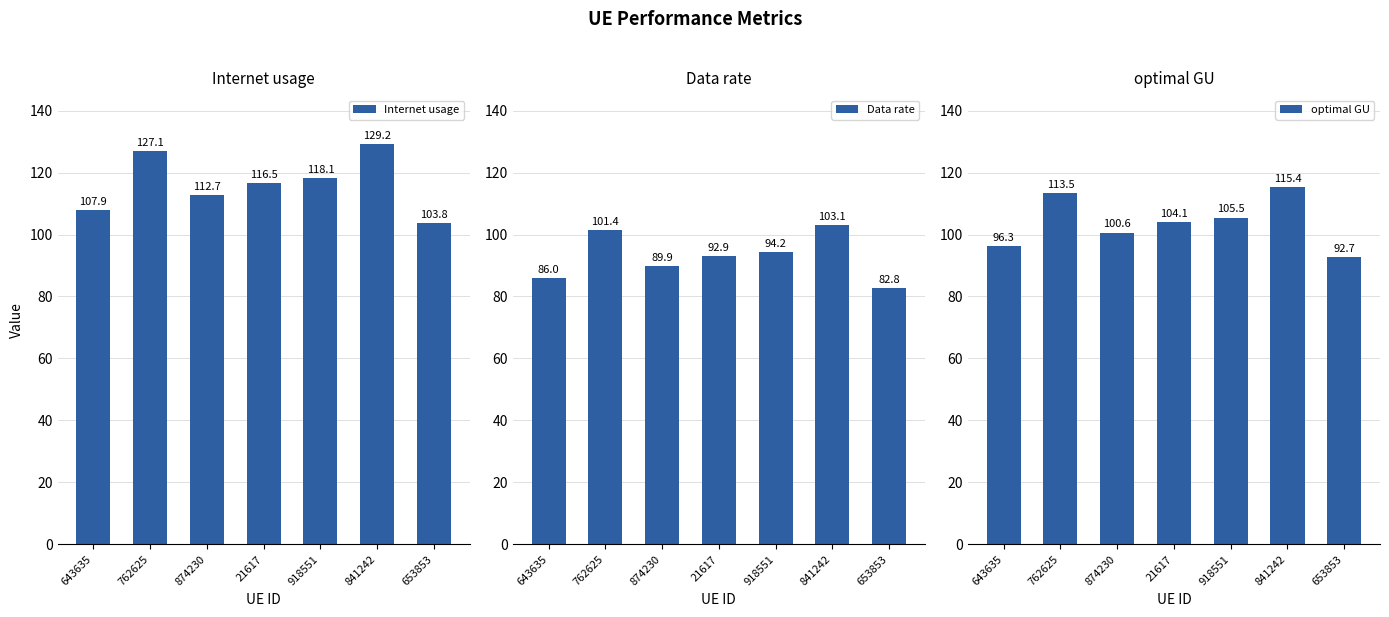

True or false: optimal GU has a value of 100.6 at 874230.

True